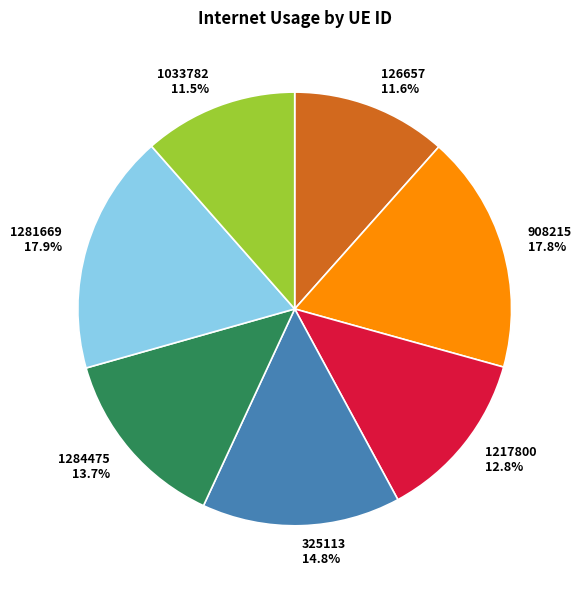

Do 1033782 and 1217800 together represent more than half of the pie?

No